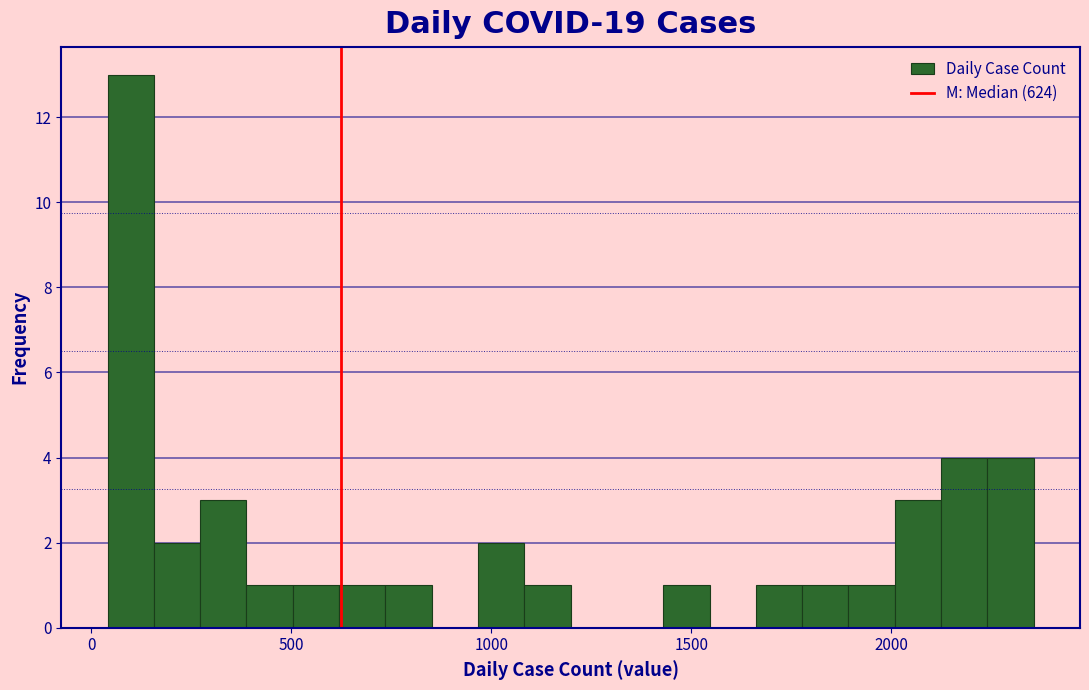

Around what value on the x-axis is the tallest bar? Give the approximate position of its centre, as read against the axis.

100